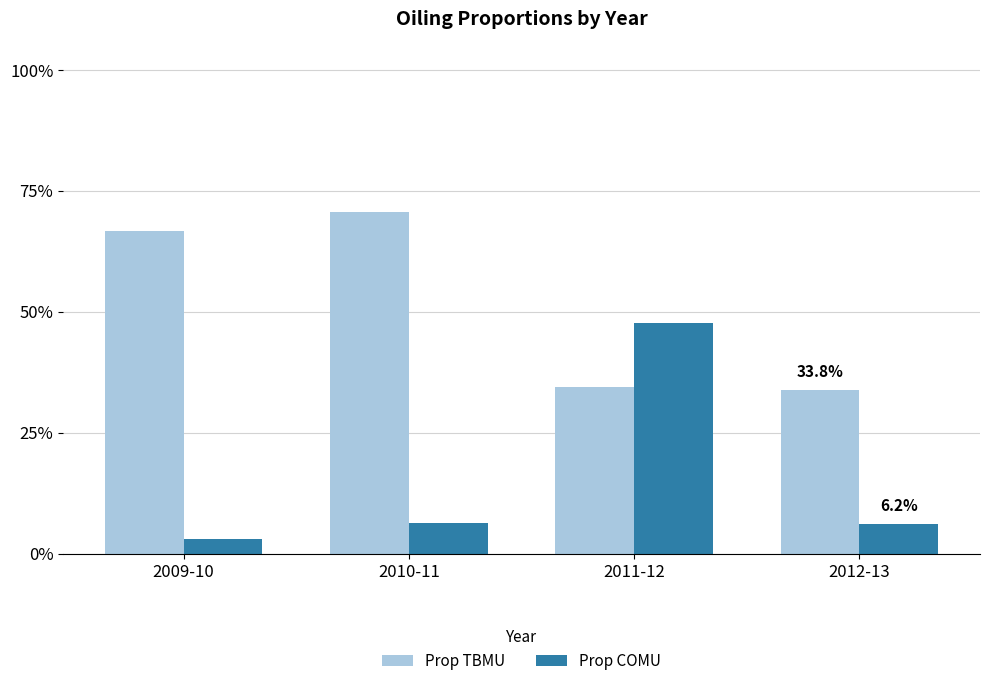

The value of Prop COMU at 2012-13 is 0.1. True or false?

True